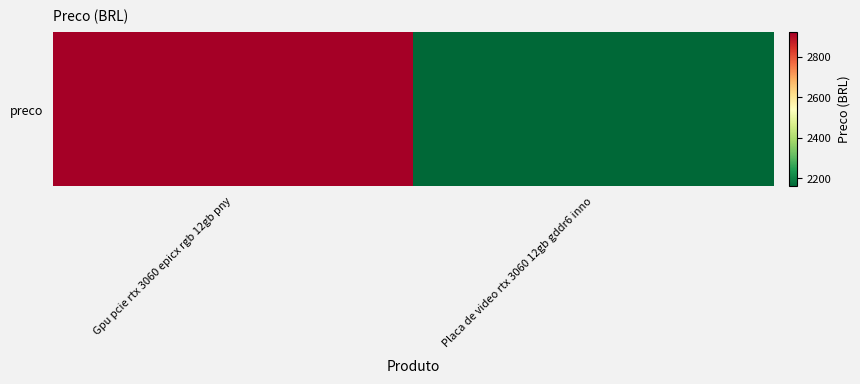

At which category does the chart reach its minimum across all series?

Placa de video rtx 3060 12gb gddr6 inno